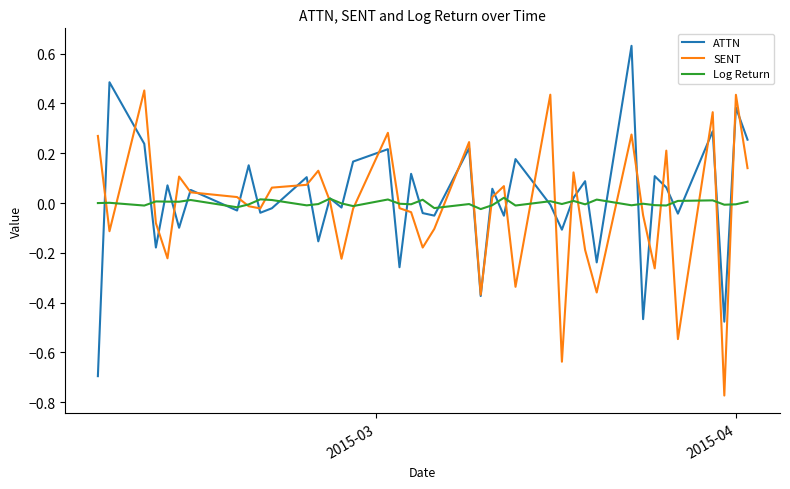

Rank the series by their maximum value, from highest to lowest.

ATTN, SENT, Log Return